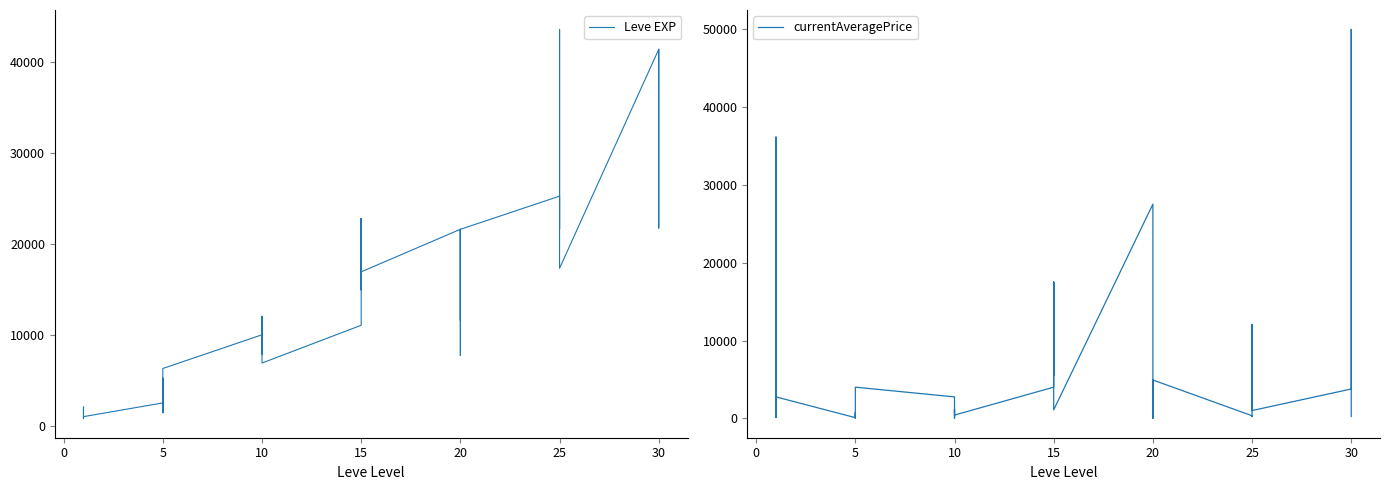

Rank the series at 5 from highest to lowest value.

Leve EXP, currentAveragePrice